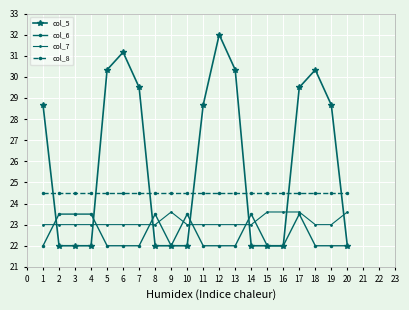

What is the spread (max minus min) of values at 10?

2.5